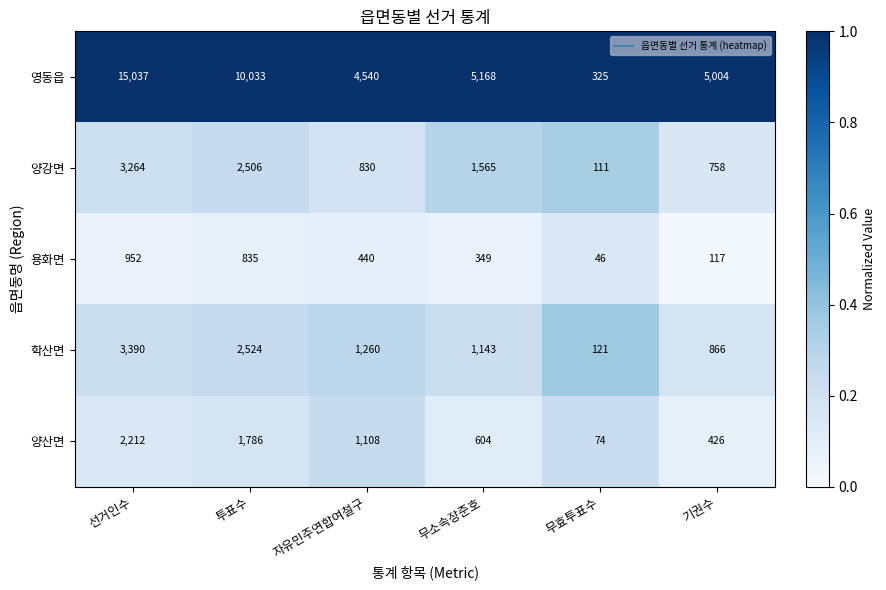

At which label is 용화면 closest to 499?

자유민주연합여철구